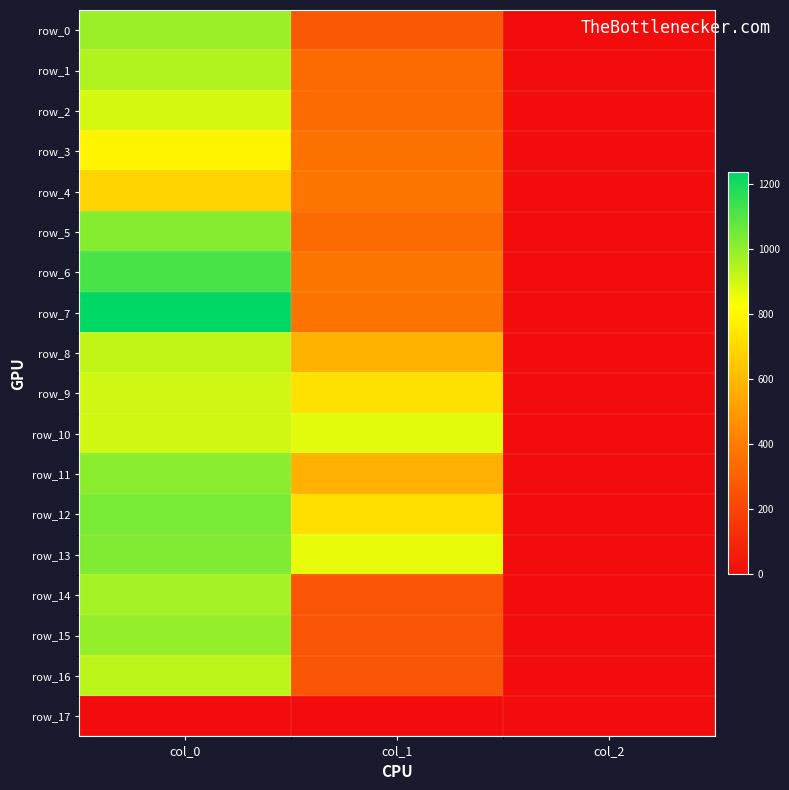

What is the total value across all series at col_2?

34.0